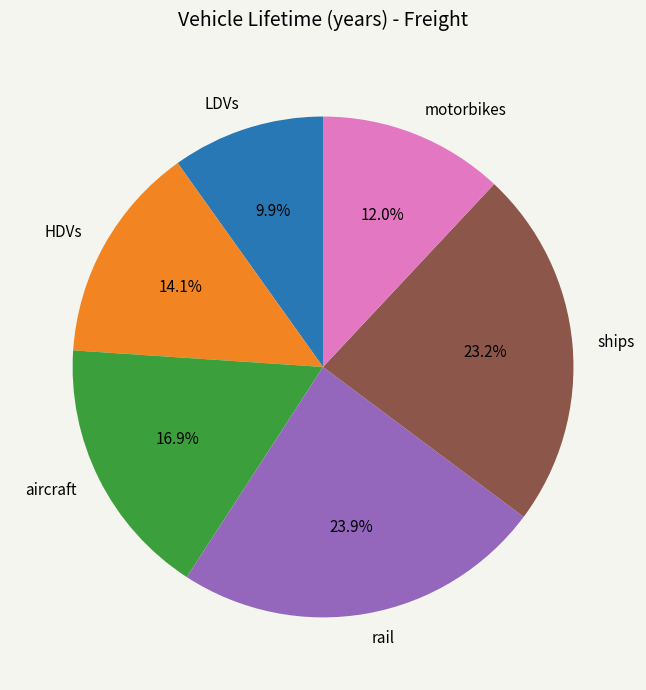

To the nearest percent, what is the average slice percentage?

17%